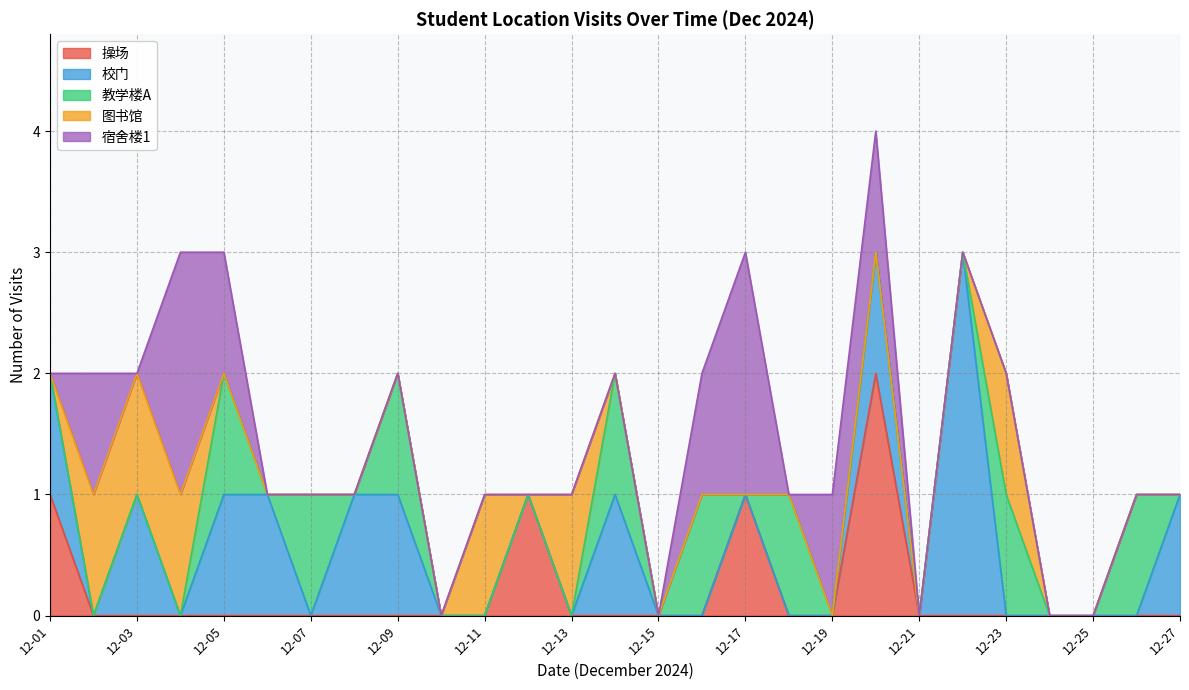

How many intersections are there between 宿舍楼1 and 校门?

4